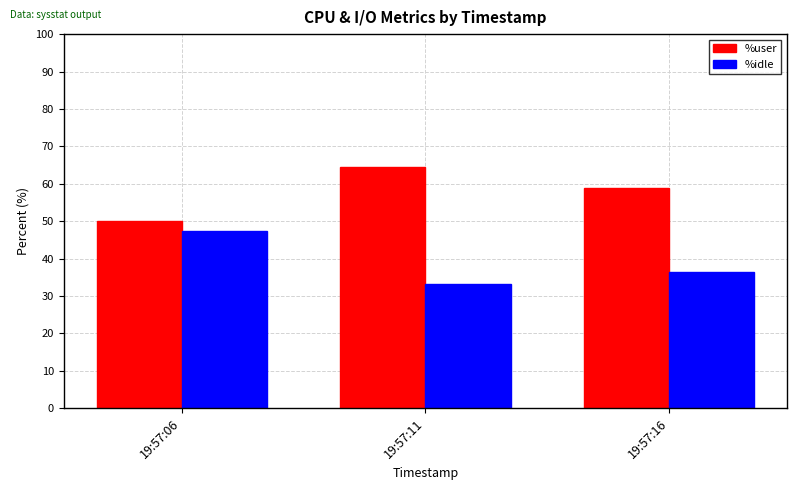

What are all the series names shown in the legend?

%user, %idle